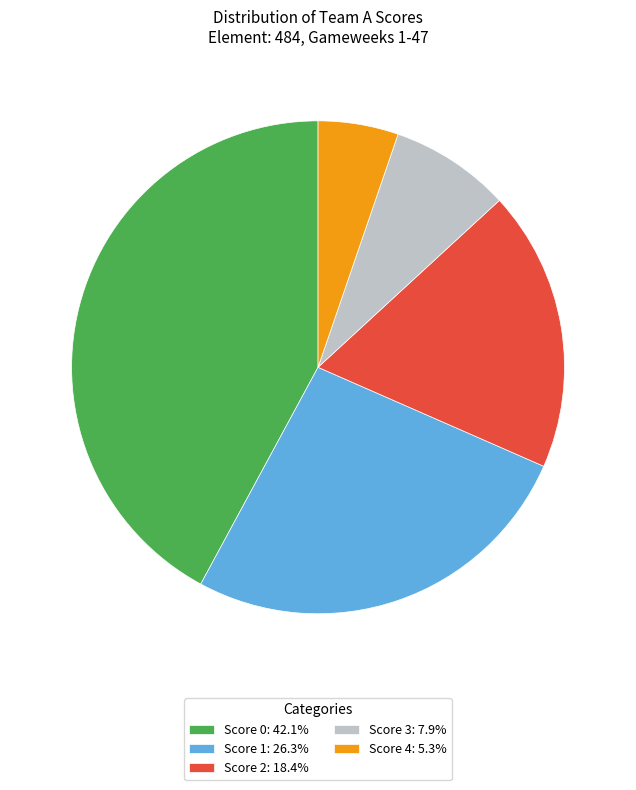

Is Score 1: 26.3% the majority of the pie?

No